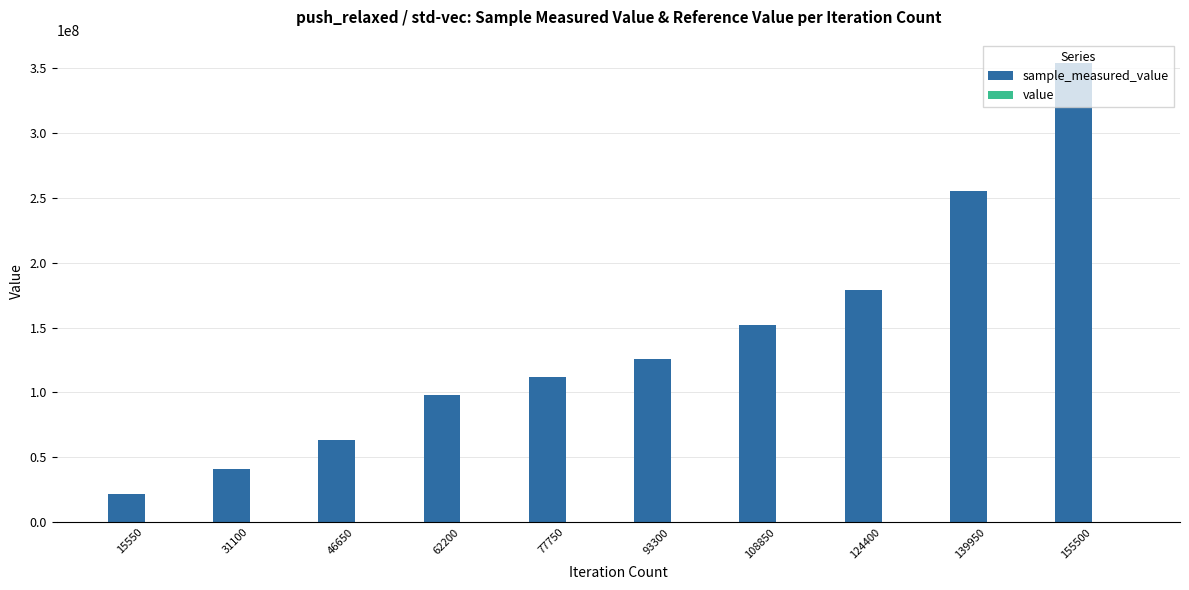

At which category is the sum across all series the highest?

155500